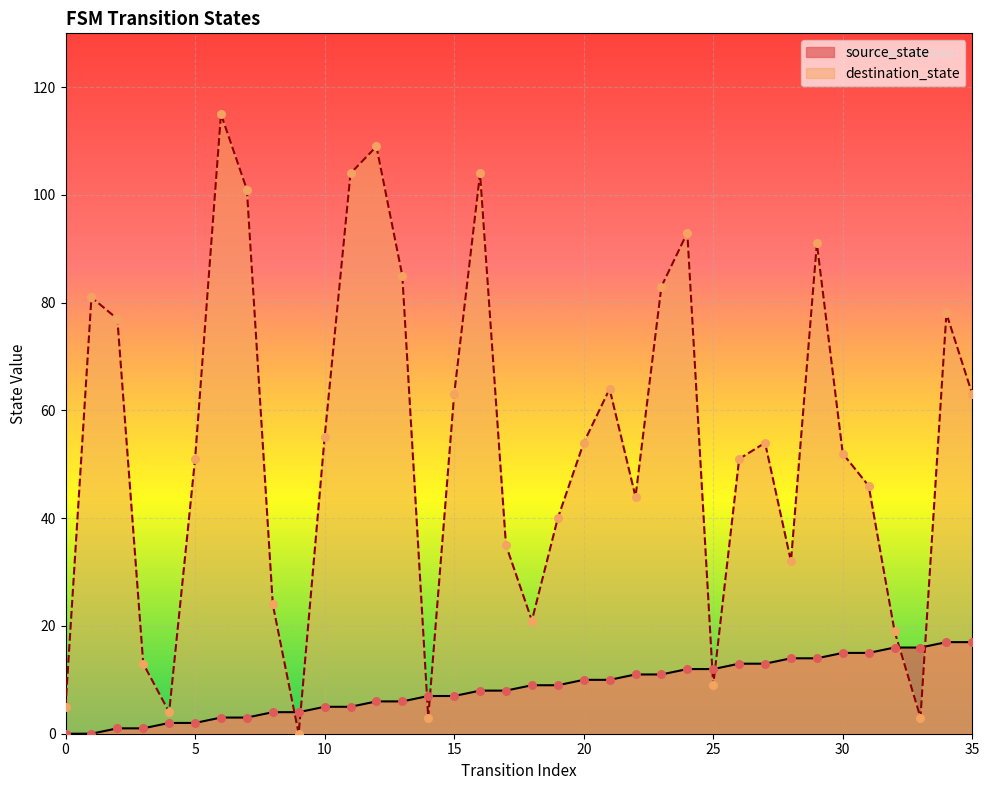

At which category is the sum across all series the highest?

6